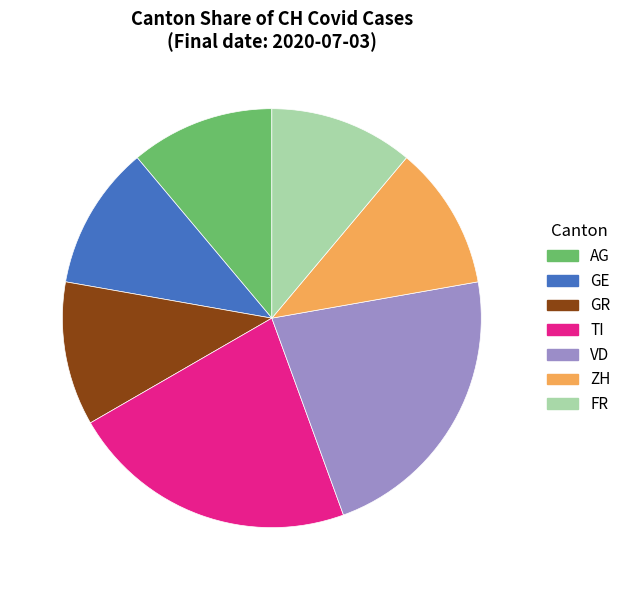

What is the ratio of the value at GE to the value at FR?

1.0